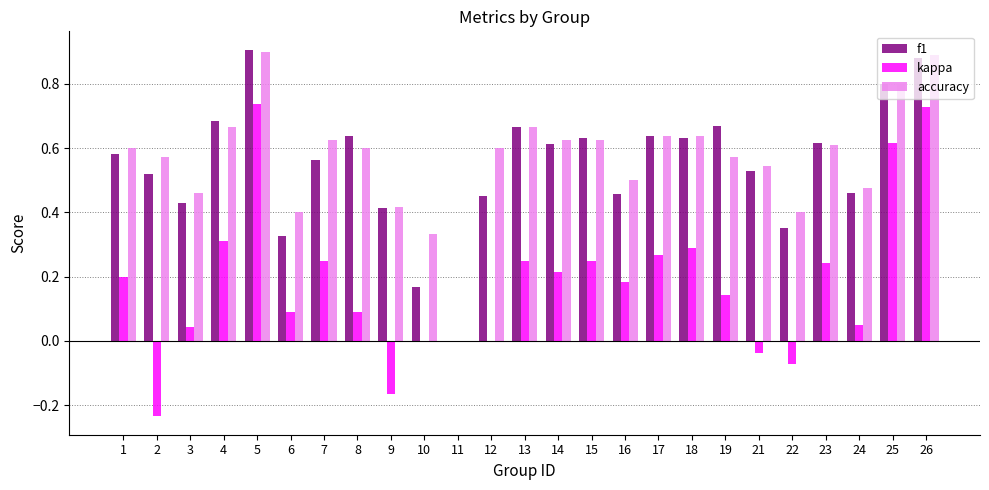

Which series changed the most between 2 and 4?

kappa